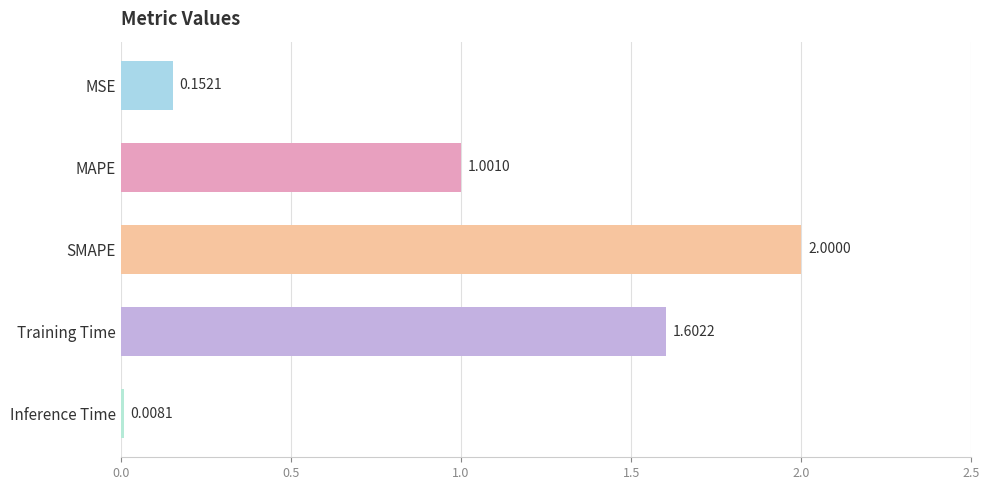

What is the label of the 4th bar from the top?

Training Time